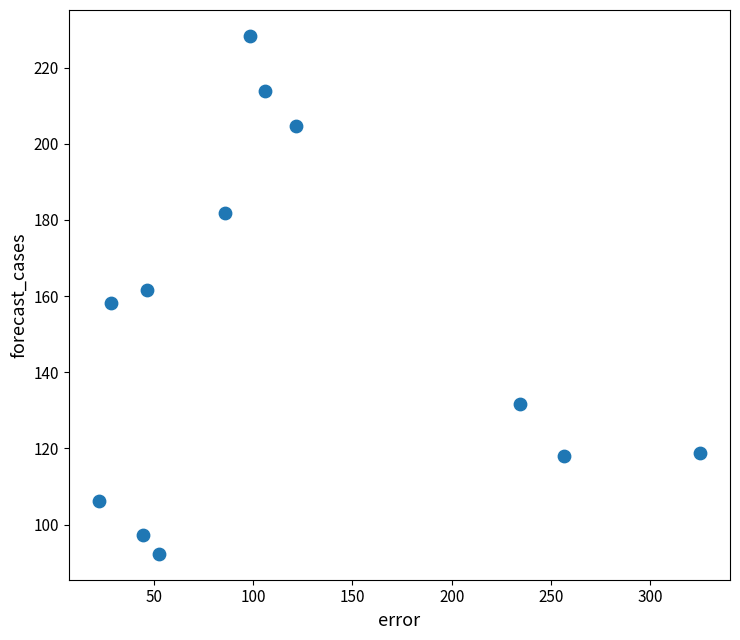

What is the average Y value?

151.1